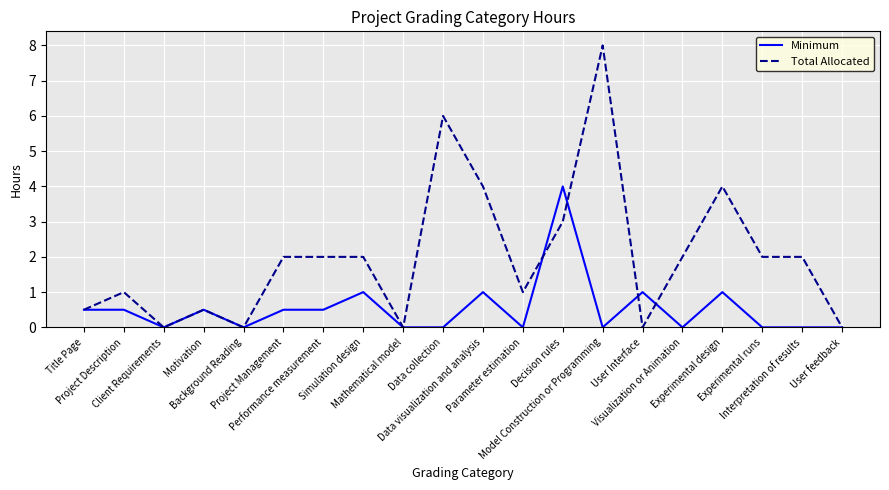

The value of Total Allocated at User feedback is 5.4. True or false?

False